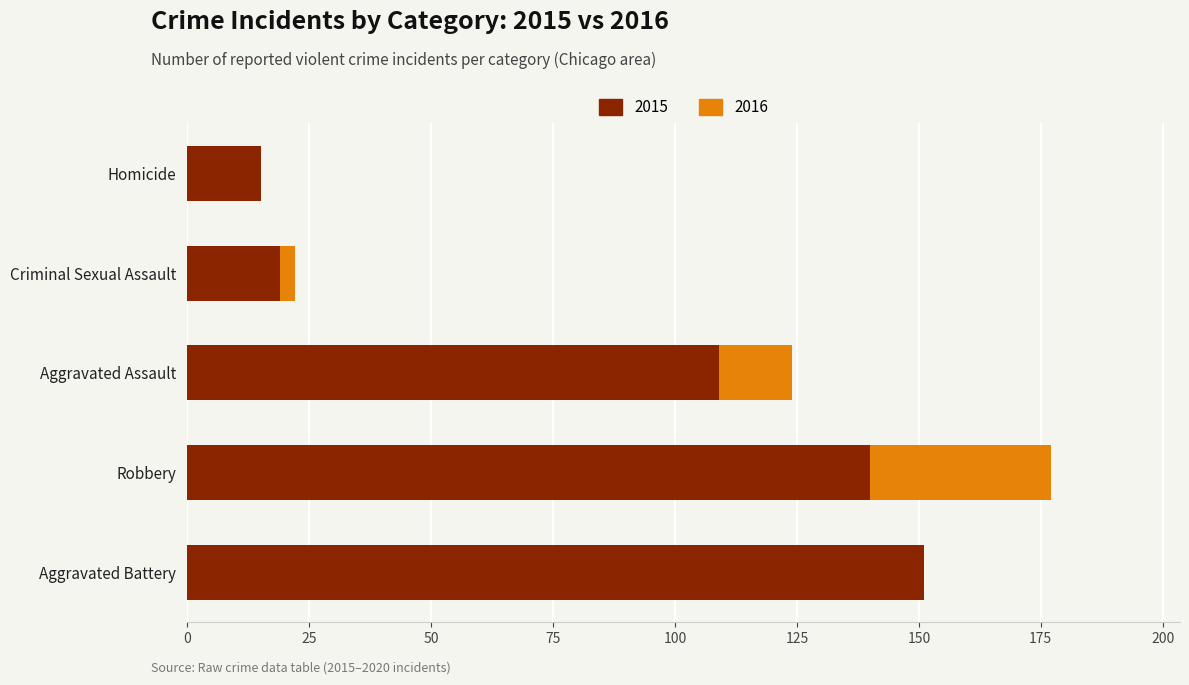

Which category has the highest value in the 2015 series?

Aggravated Battery